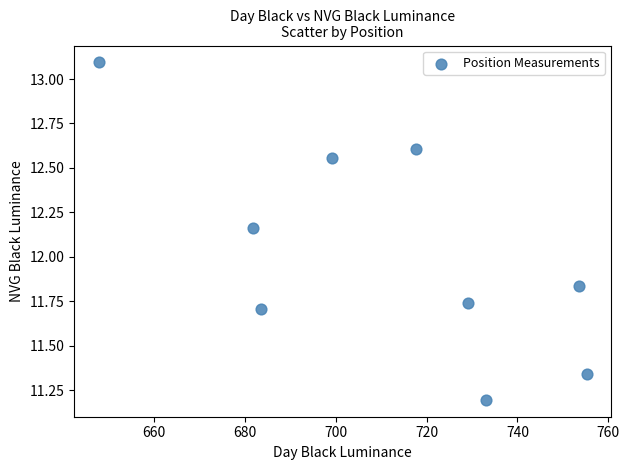

What is the average X value?

711.2